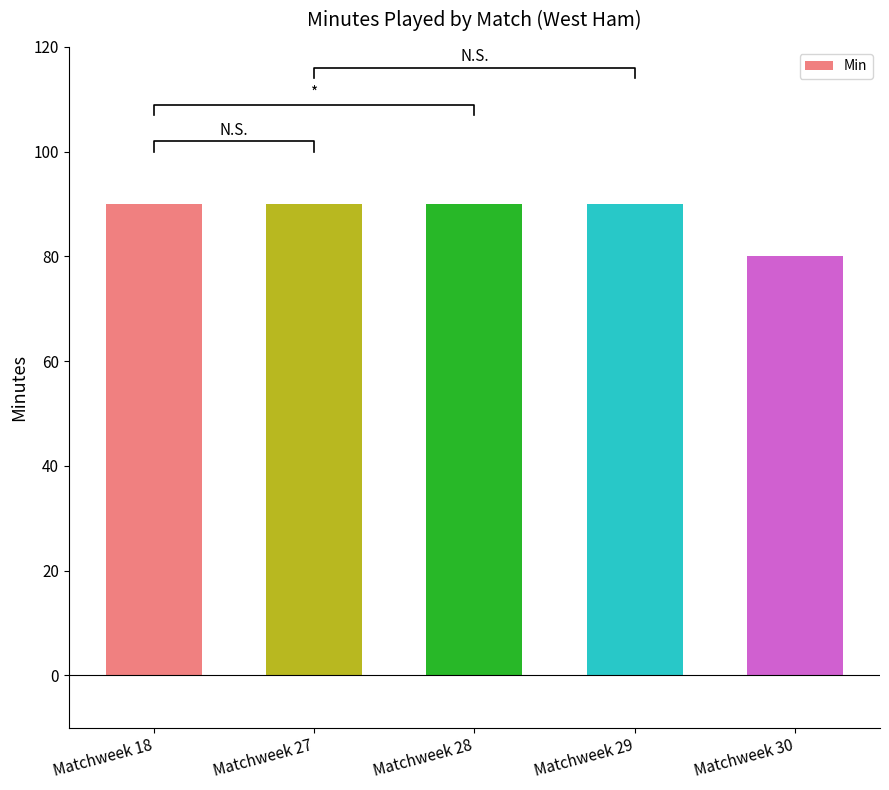

Is it true that the value at Matchweek 28 is 139?

False